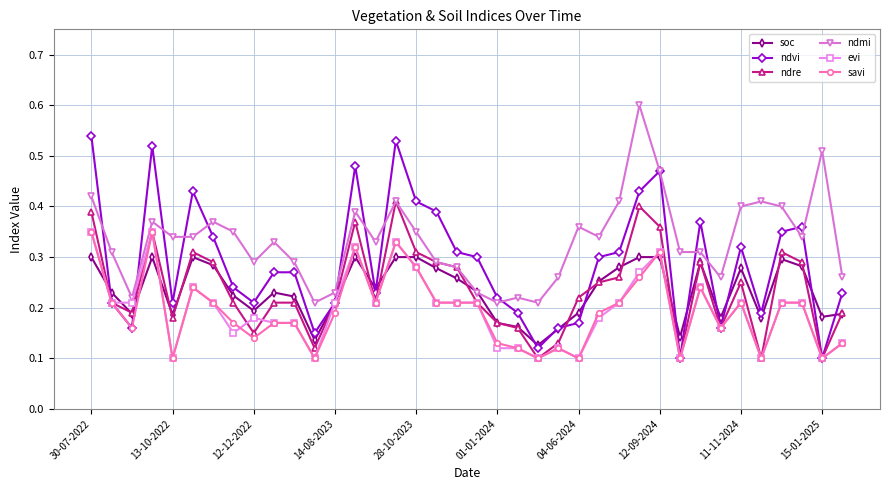

What is the greatest value displayed?

0.6